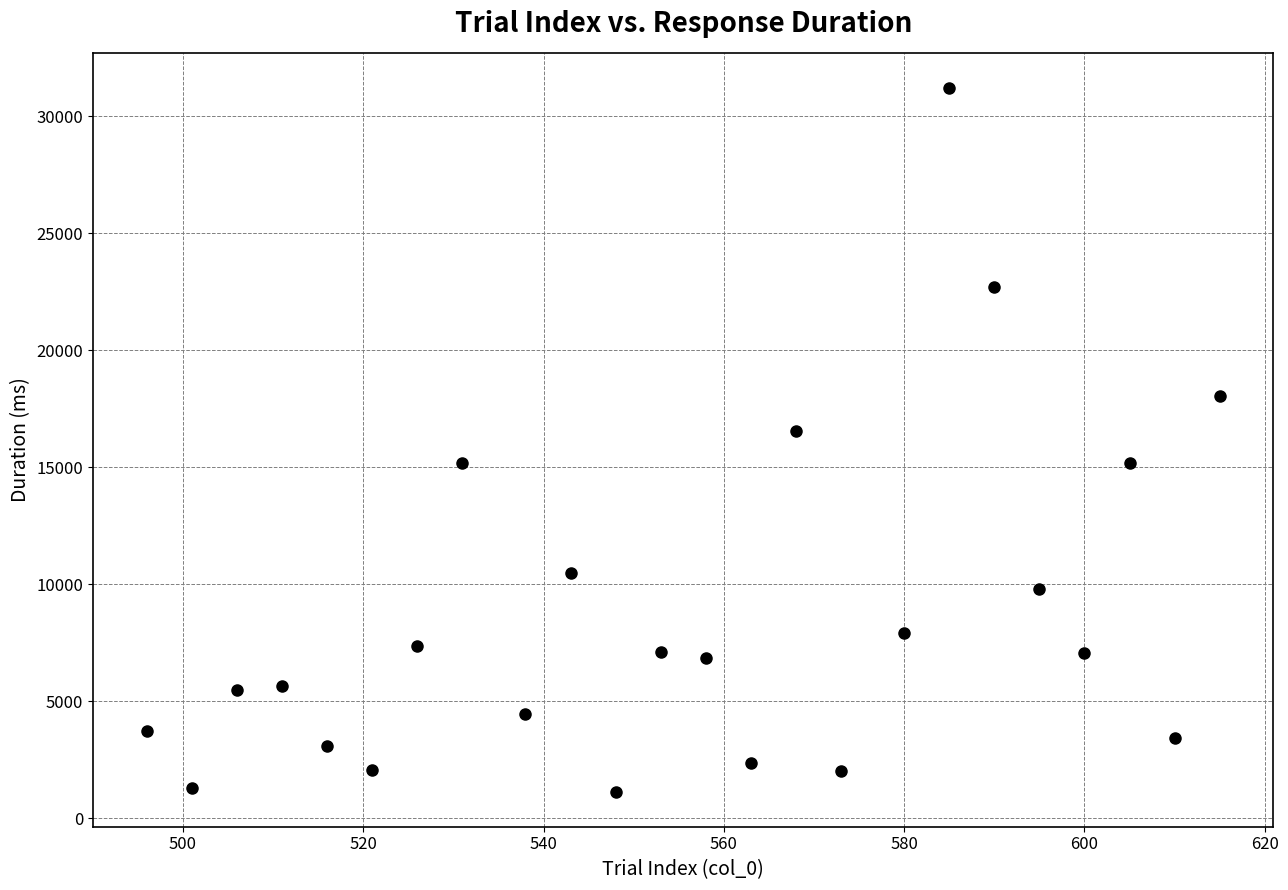

What Y value in the scatter plot is closest to 16178?

16551.4